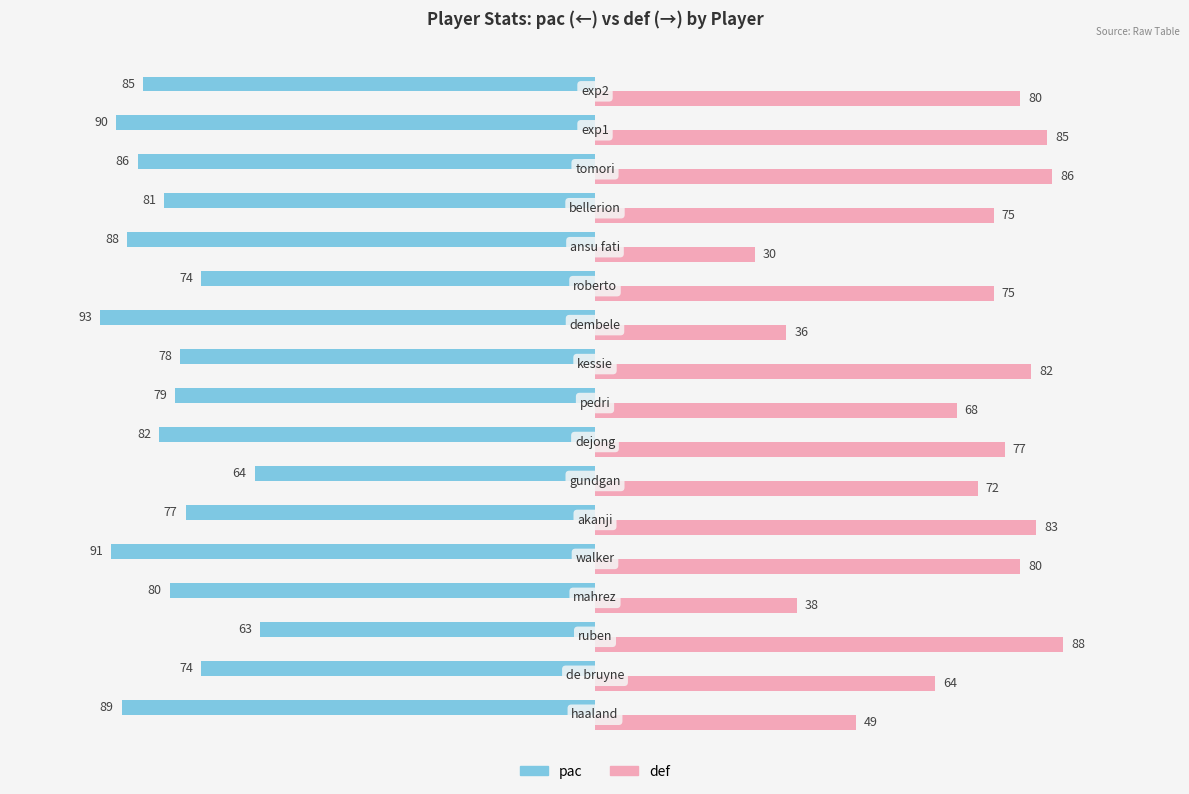

What is the lowest value of the pac series?

-93